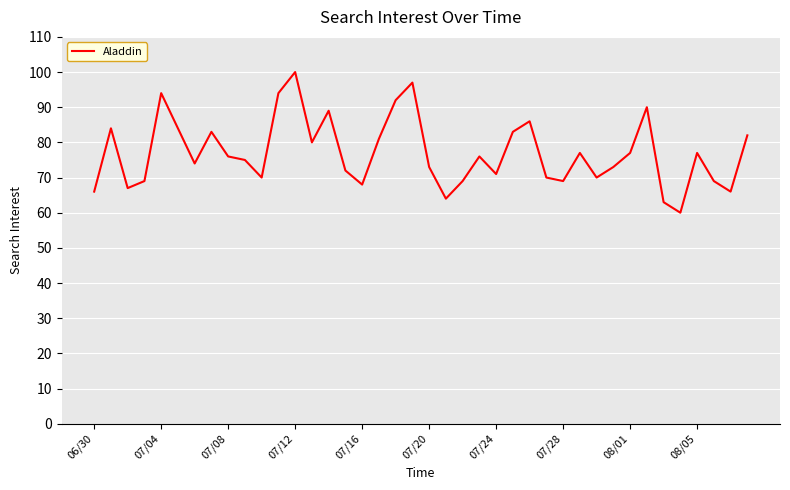

What is the minimum value shown in the chart?

60